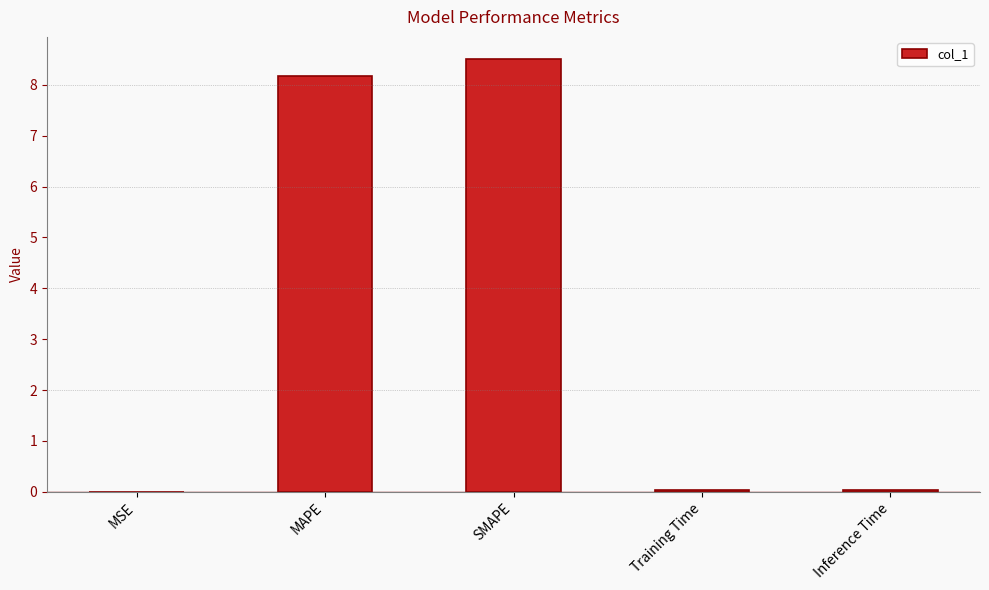

What is the greatest value displayed?

8.5